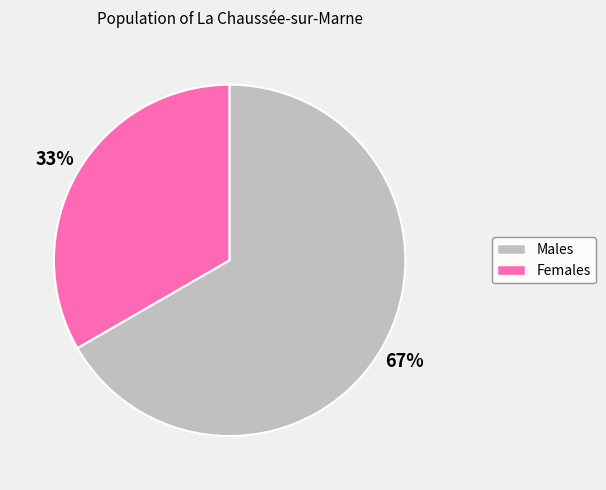

Does any single category account for the majority?

Yes